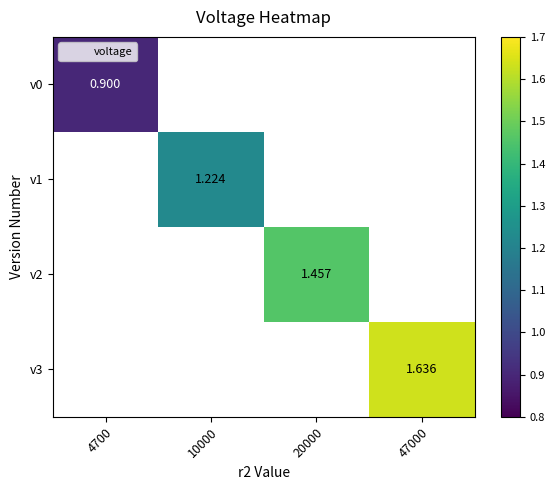

How many categories are shown in the chart?

4